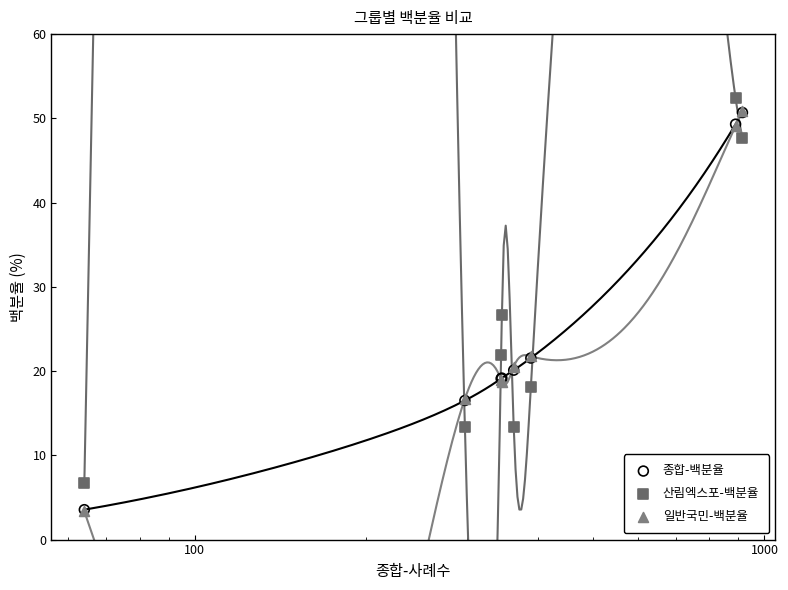

At how many categories does at least one series exceed 34?

2